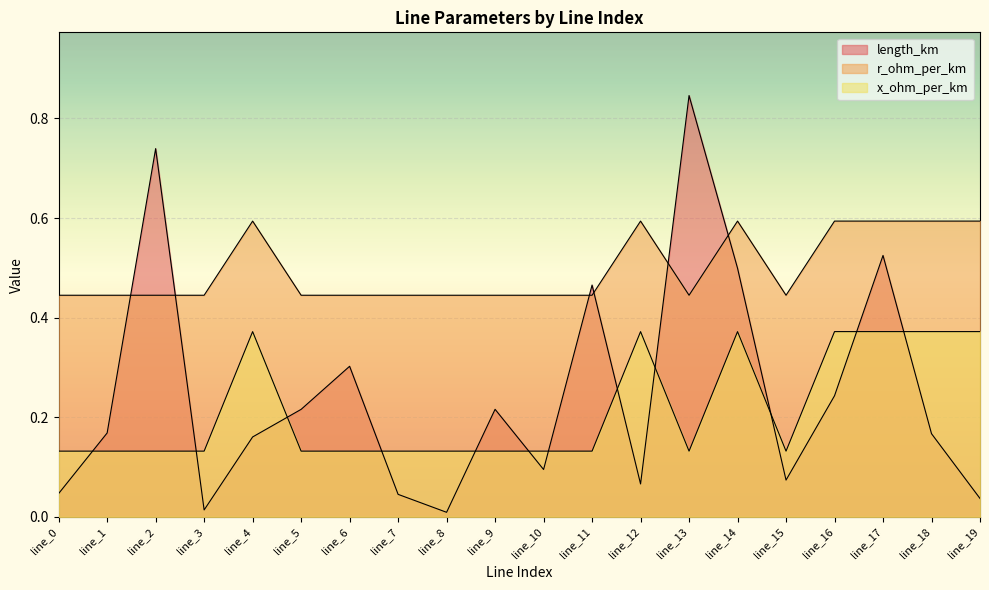

What is the spread (max minus min) of values at line_9?

0.3